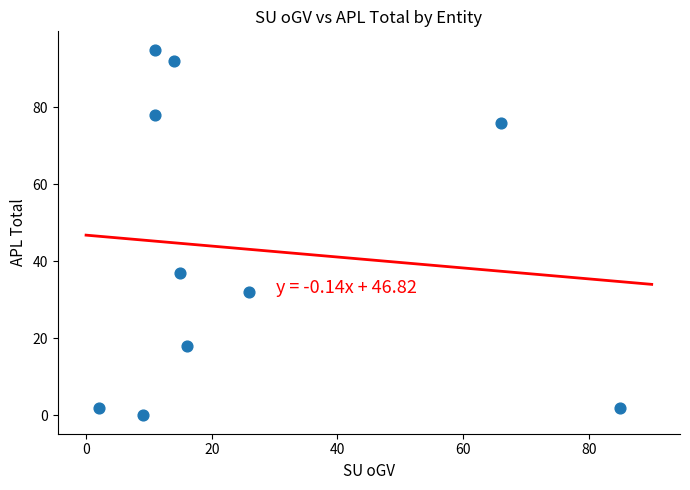

What Y value in the scatter plot is closest to 47?

37